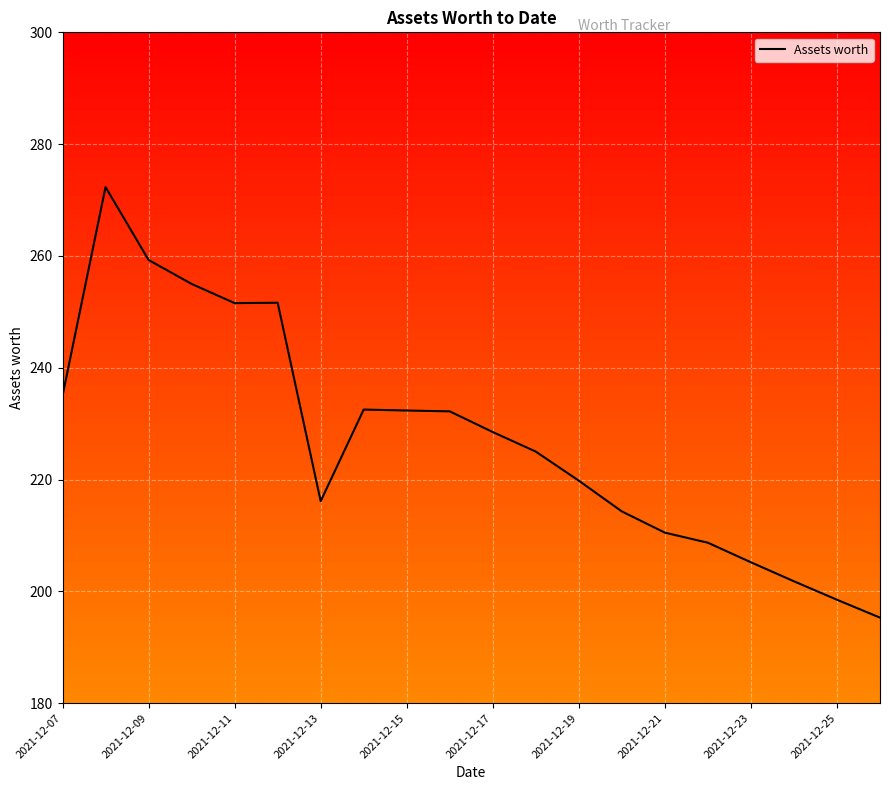

Count the number of values greater than 228.

10